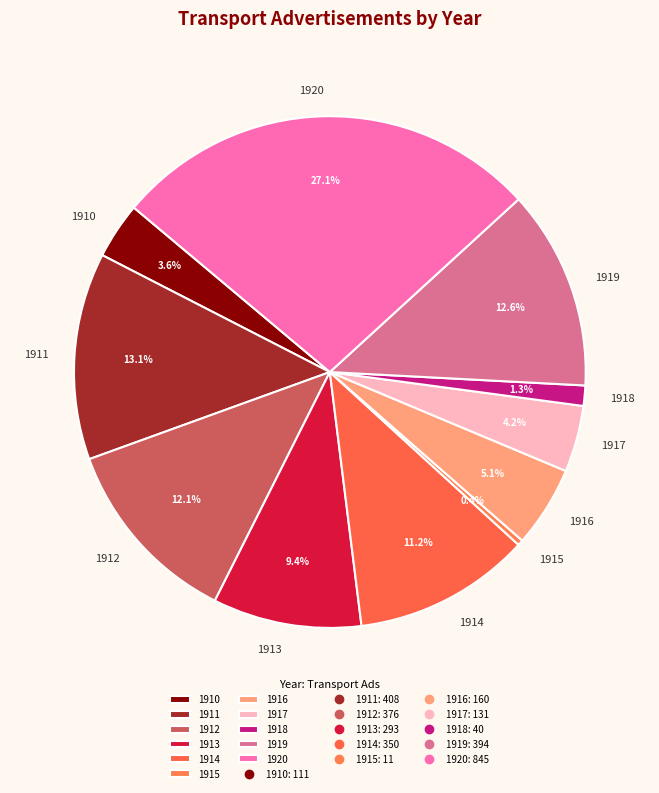

Is the sum of 1916 and 1914 greater than half?

No